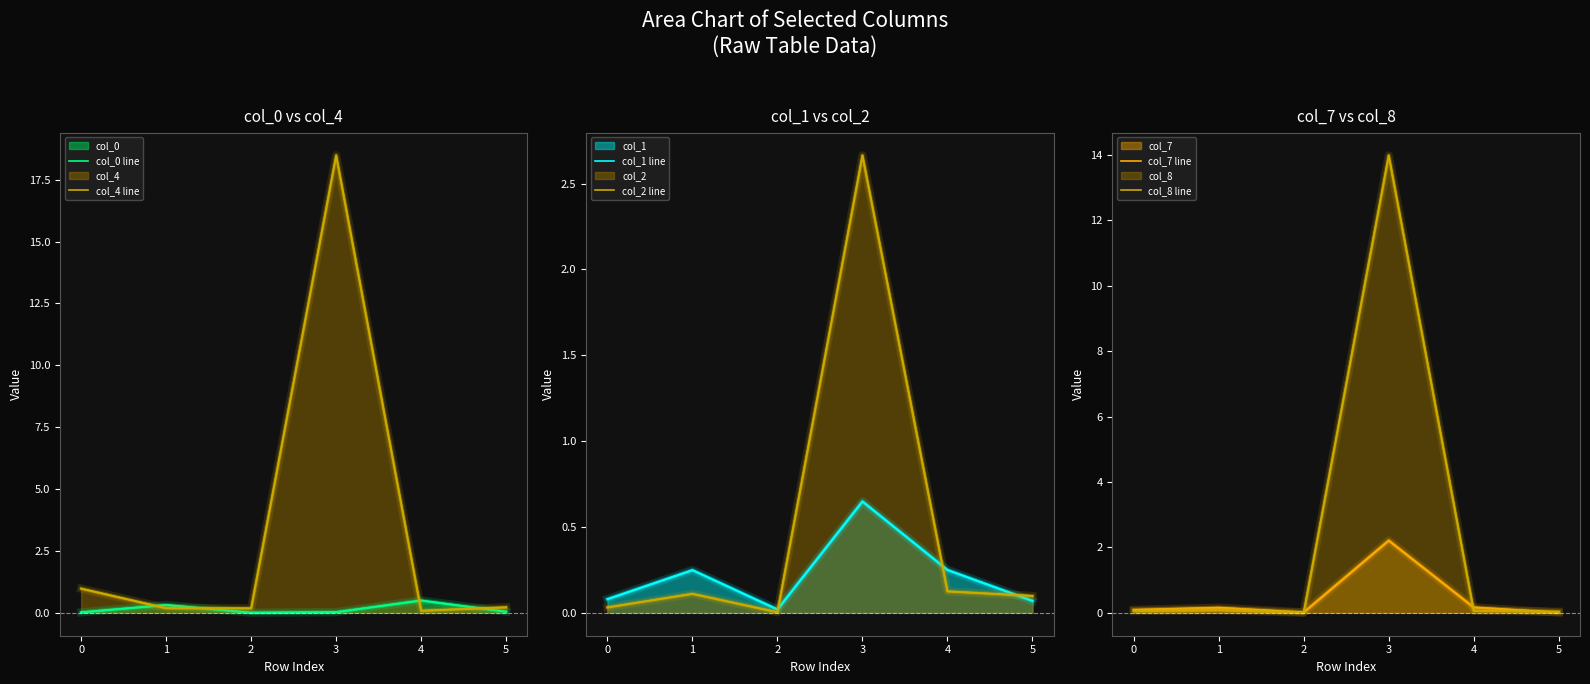

Which label corresponds to the smallest value in the chart?

2